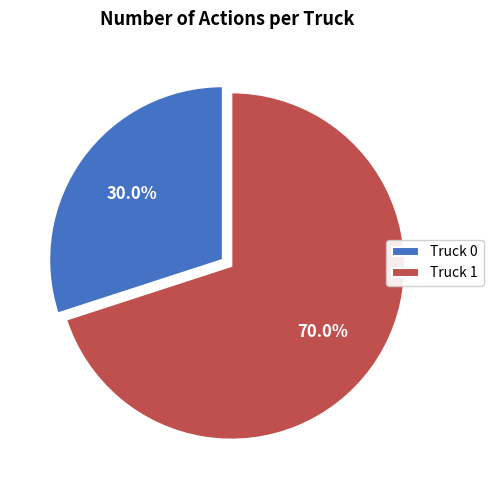

Does any single category account for the majority?

Yes